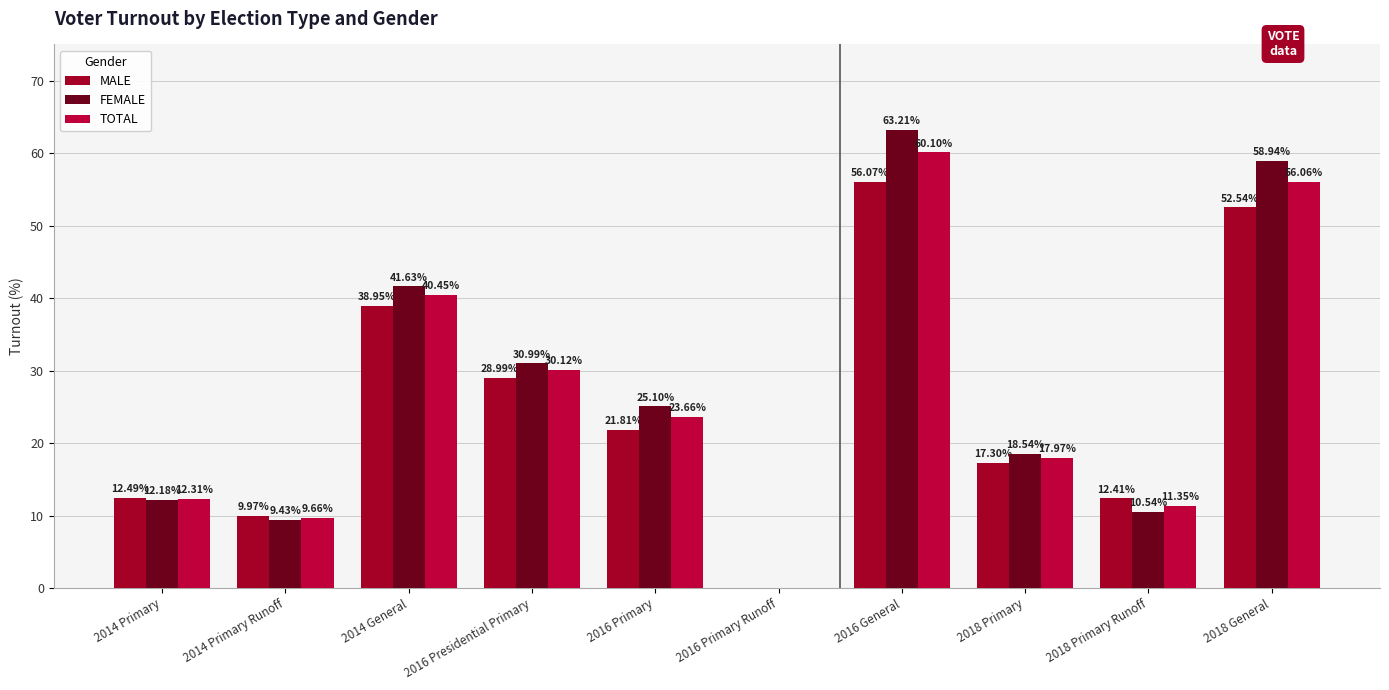

Which has a higher value, 2018 Primary or 2016 Primary?

2016 Primary